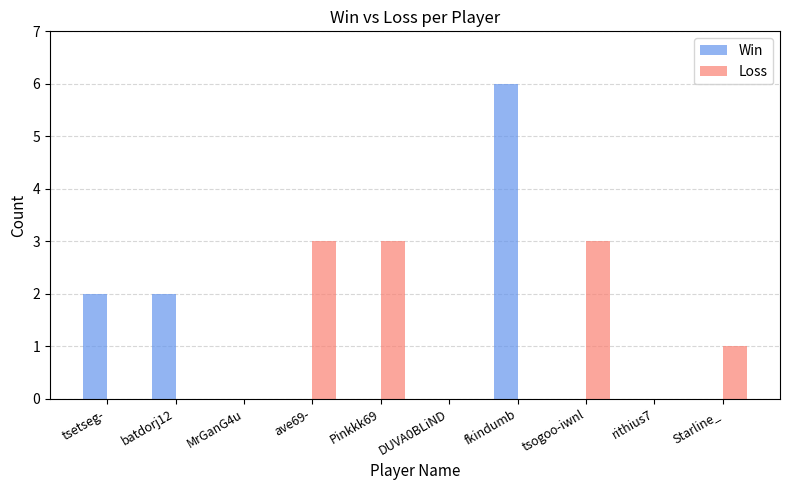

Reading left to right, list all the values displayed in this chart.

Win: 2	2	0	0	0	0	6	0	0	0
Loss: 0	0	0	3	3	0	0	3	0	1